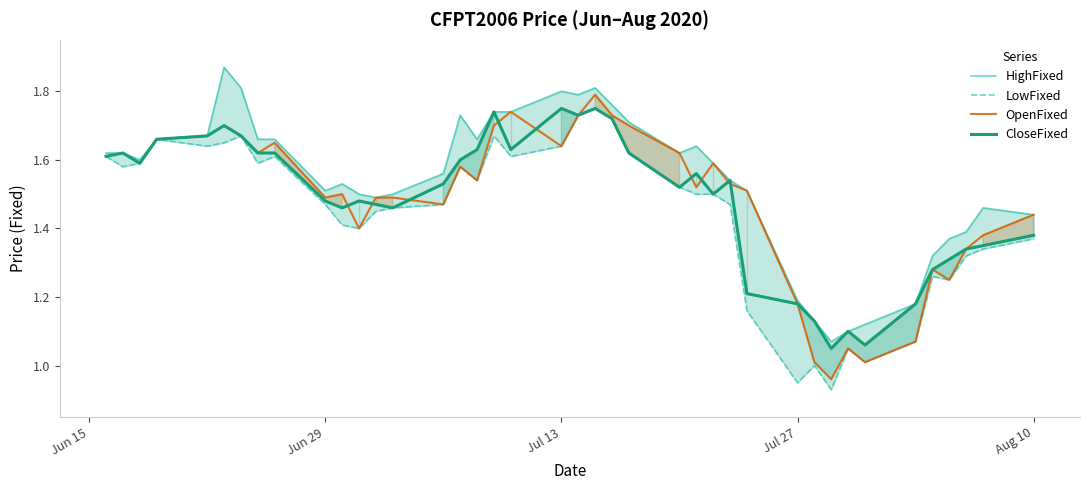

What is the maximum value for OpenFixed?

1.8